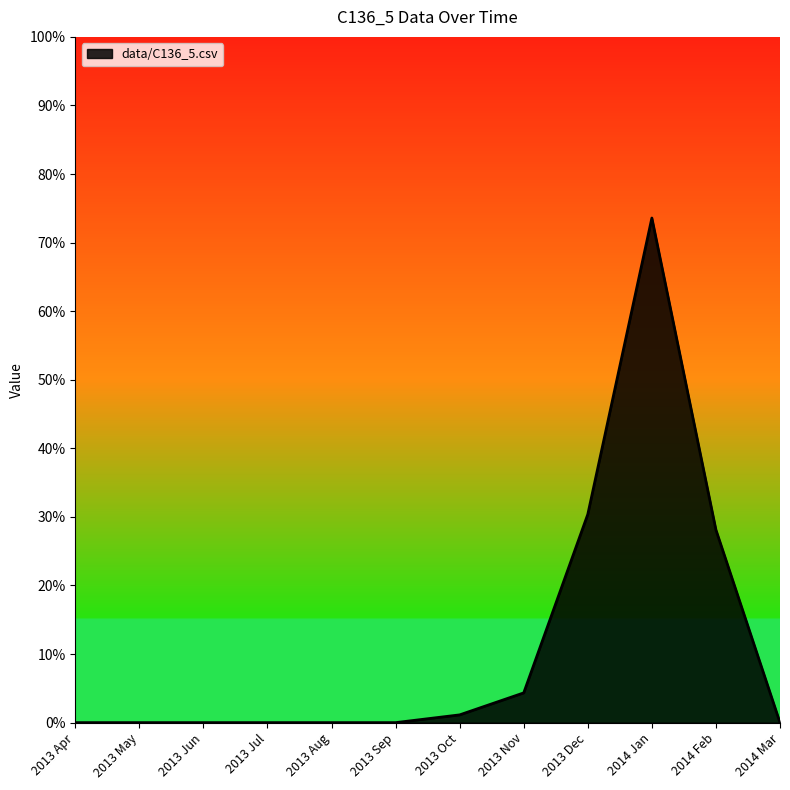

Which label corresponds to the smallest value in the chart?

2013 Apr